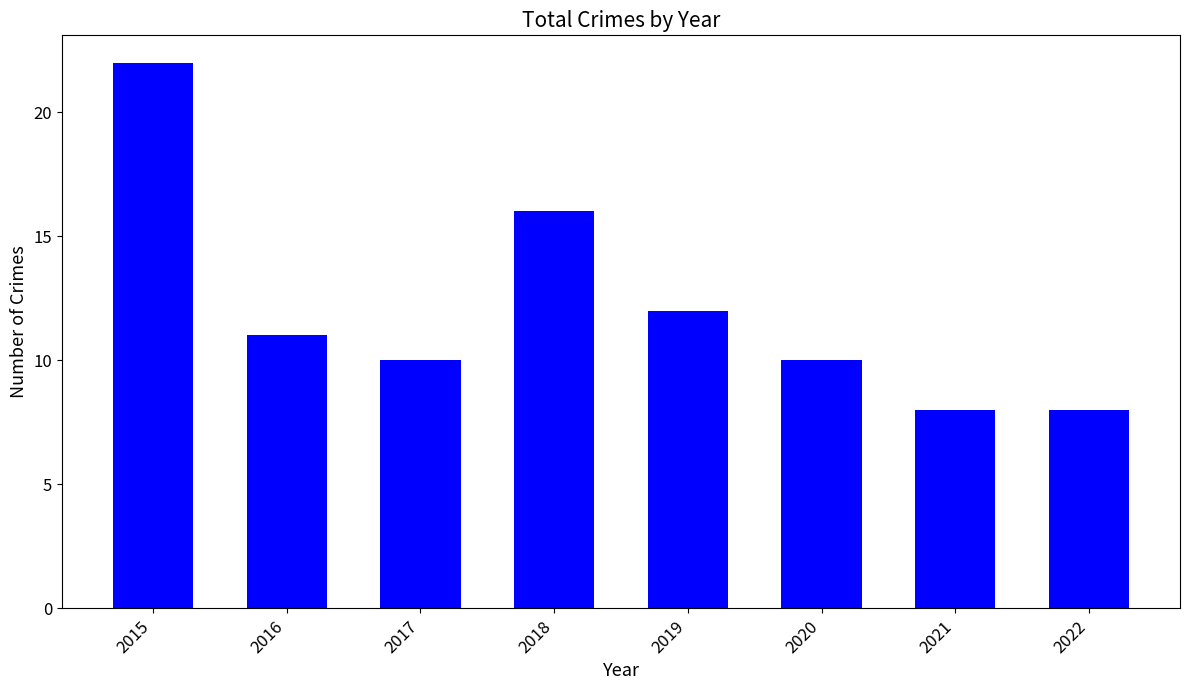

What is the greatest value displayed?

22